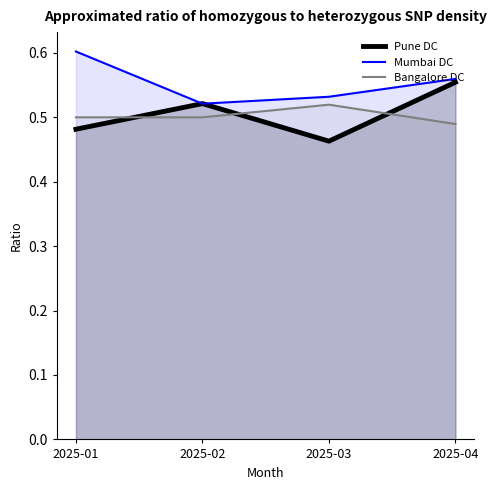

True or false: Bangalore DC and Pune DC cross at least once.

True